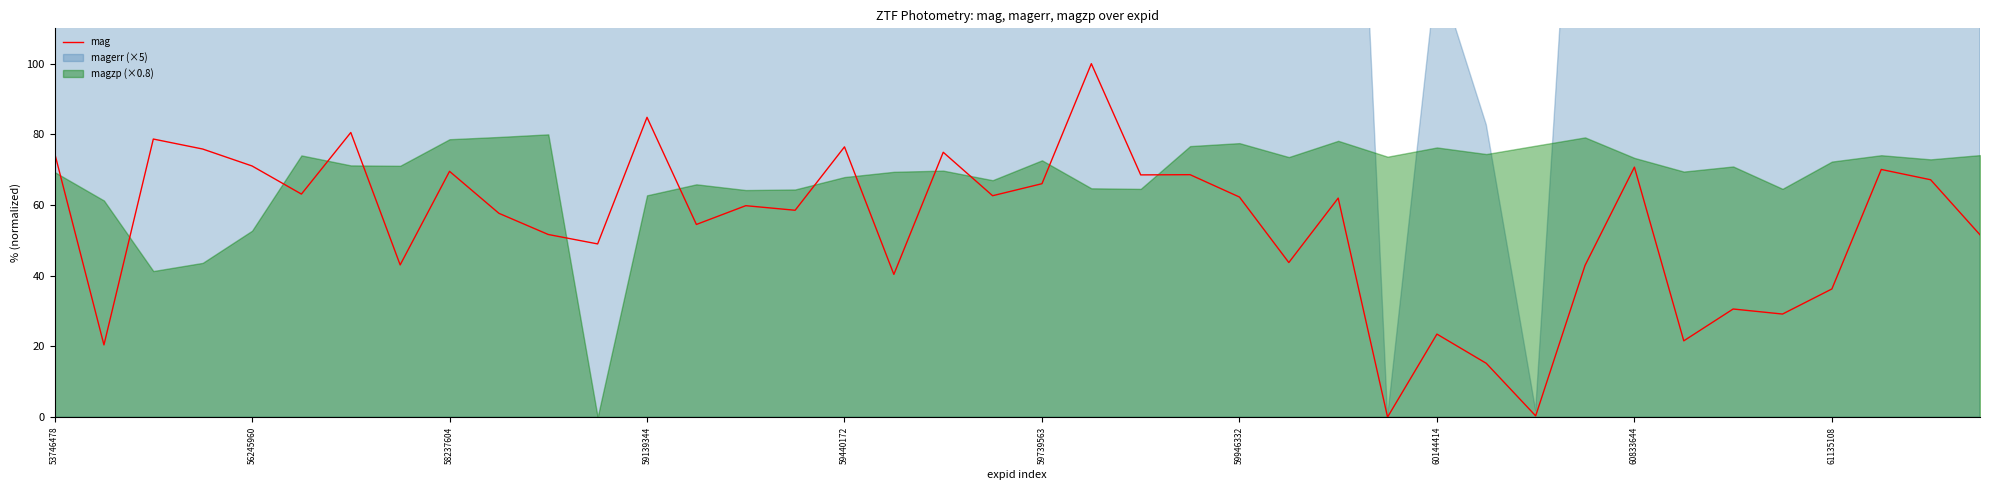

The mag series shows 66.0 at 59739563. True or false?

True